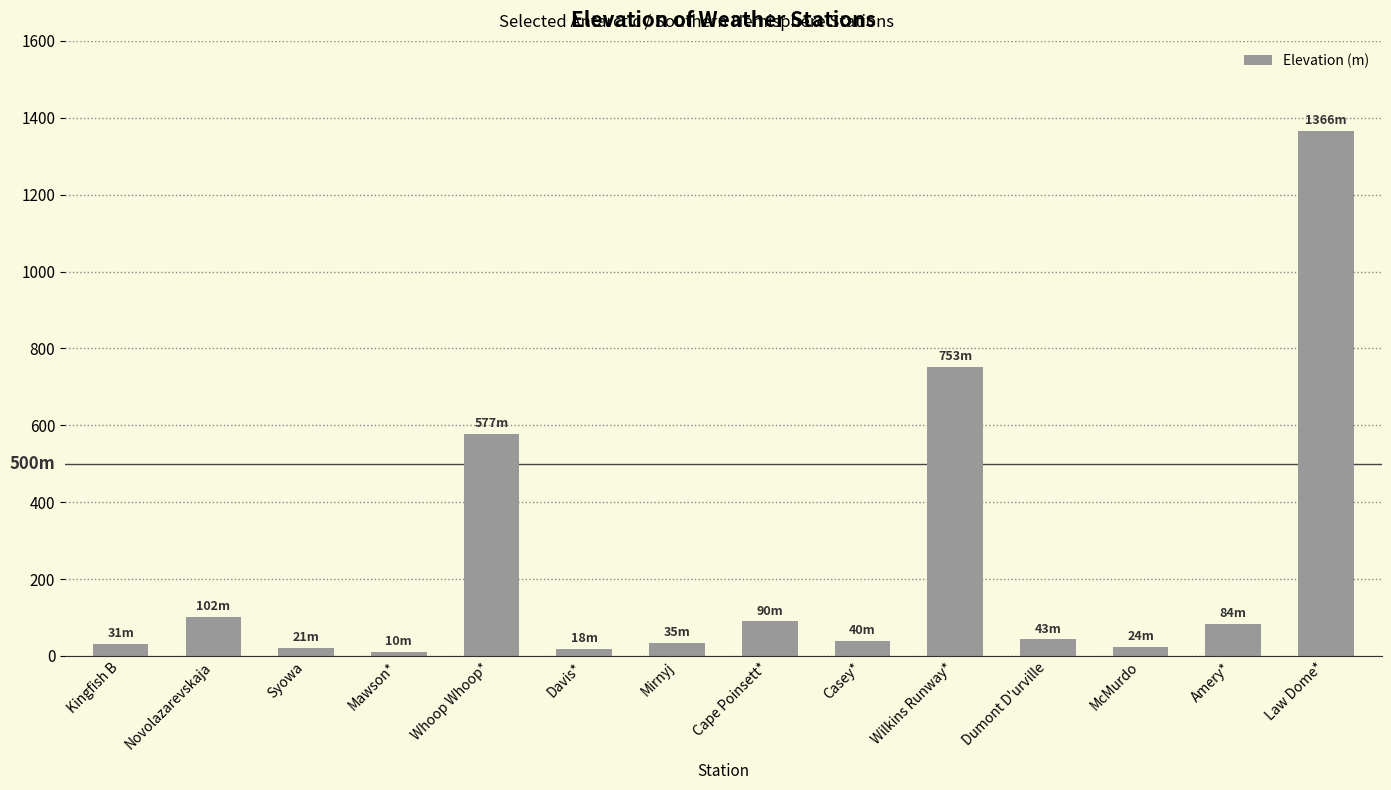

What is the smallest value displayed?

9.9